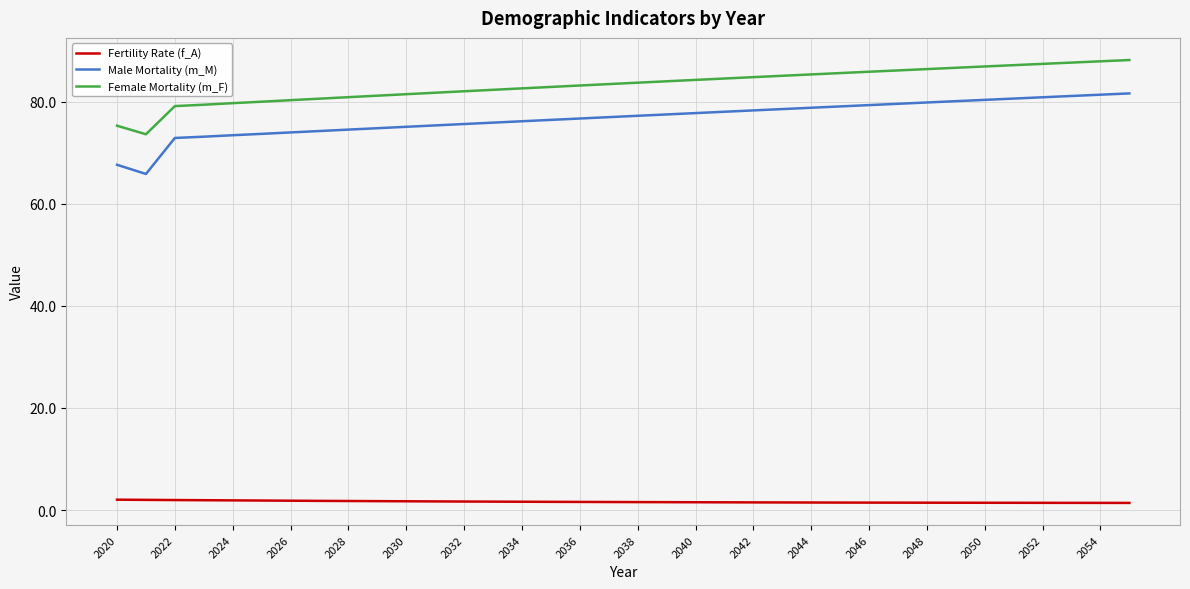

What is the maximum value shown in the chart?

88.1